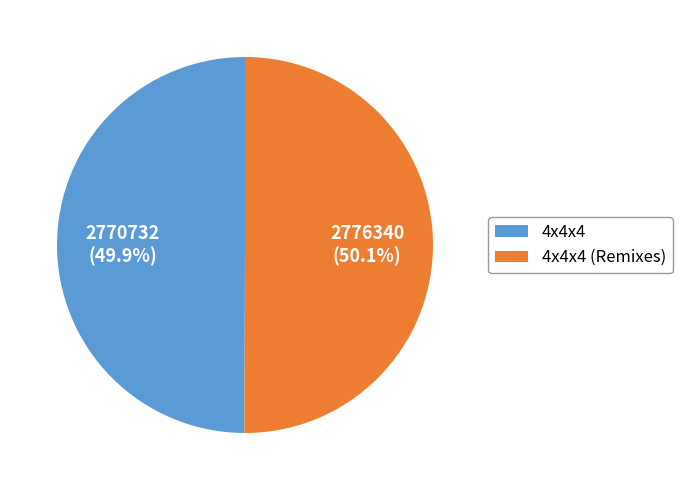

Does any single category account for the majority?

Yes